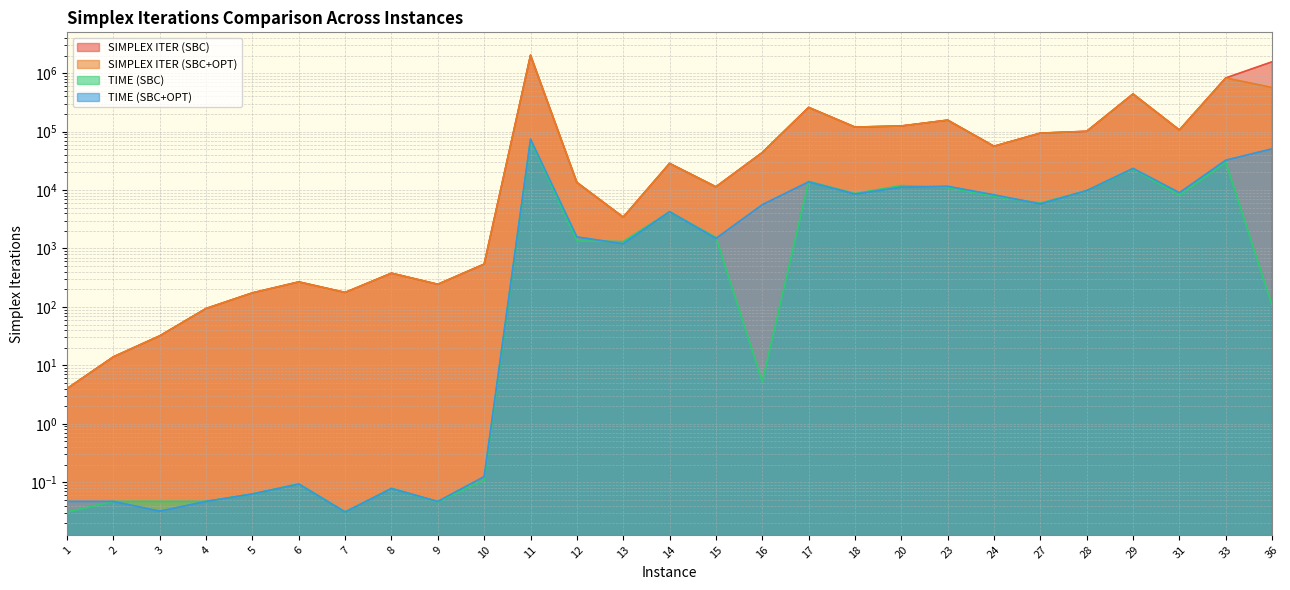

Reading right to left, extract all data points from this chart.

SIMPLEX ITER (SBC): 1564987.0	828594.0	106685.0	440898.0	101183.0	94286.0	56199.0	157226.0	124900.0	119626.0	259661.0	43776.0	11357.0	28565.0	3435.0	13516.0	2032740.0	540.0	244.0	378.0	177.0	268.0	174.0	94.0	32.0	14.0	4.0
SIMPLEX ITER (SBC+OPT): 568025.0	828594.0	106685.0	440898.0	101183.0	94286.0	56199.0	157226.0	124900.0	119626.0	259661.0	43776.0	11357.0	28565.0	3435.0	13516.0	2032740.0	540.0	244.0	378.0	177.0	268.0	174.0	94.0	32.0	14.0	4.0
TIME (SBC): 105.9	29984.0	8125.0	22938.0	9766.0	5968.0	7797.0	11032.0	11922.0	8703.0	14078.0	5.2	1547.0	4235.0	1312.0	1344.0	70687.0	0.1	0.0	0.1	0.0	0.1	0.1	0.0	0.0	0.0	0.0
TIME (SBC+OPT): 50734.0	32422.0	9032.0	23468.0	9781.0	5797.0	8281.0	11594.0	11187.0	8531.0	13828.0	5609.0	1485.0	4265.0	1204.0	1578.0	74406.0	0.1	0.0	0.1	0.0	0.1	0.1	0.0	0.0	0.0	0.0